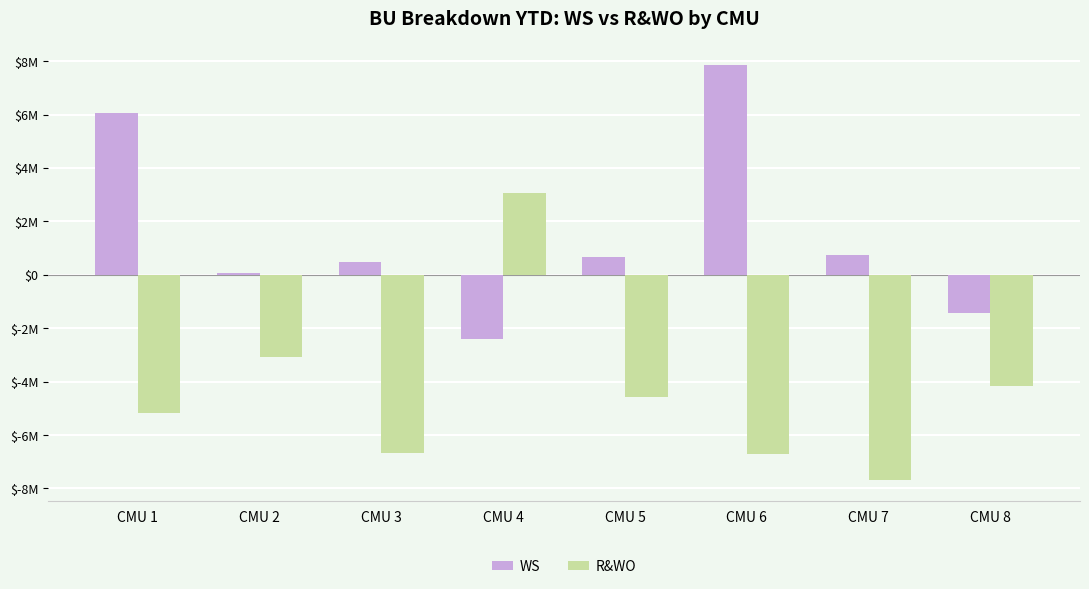

Are the bars grouped side by side (vs. stacked)?

Yes